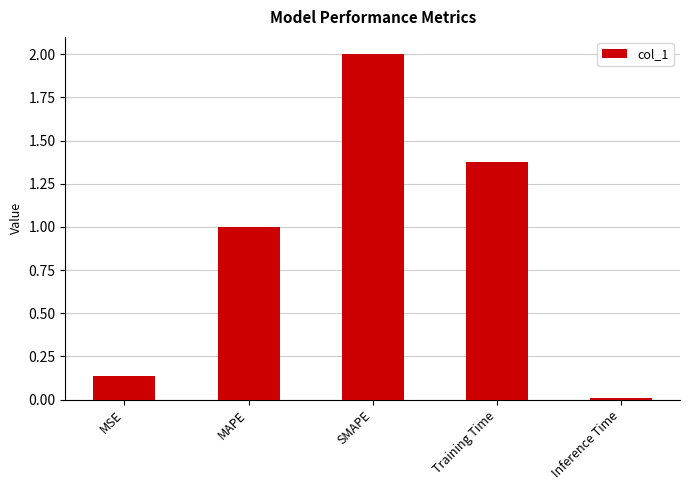

The value at SMAPE is 0.8. True or false?

False